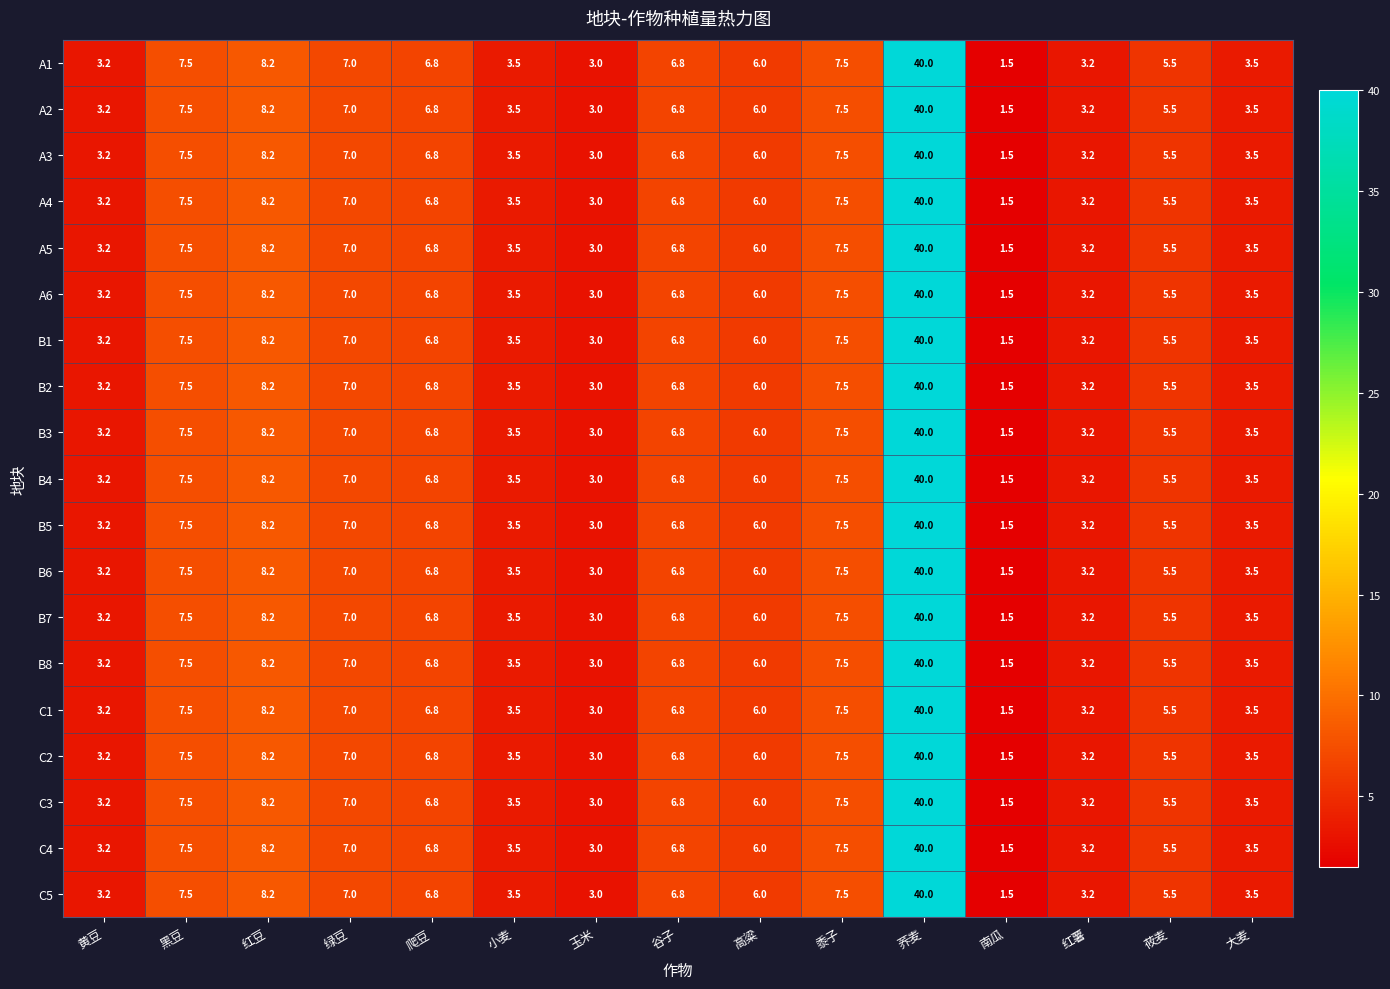

At which category is the sum across all series the highest?

荞麦